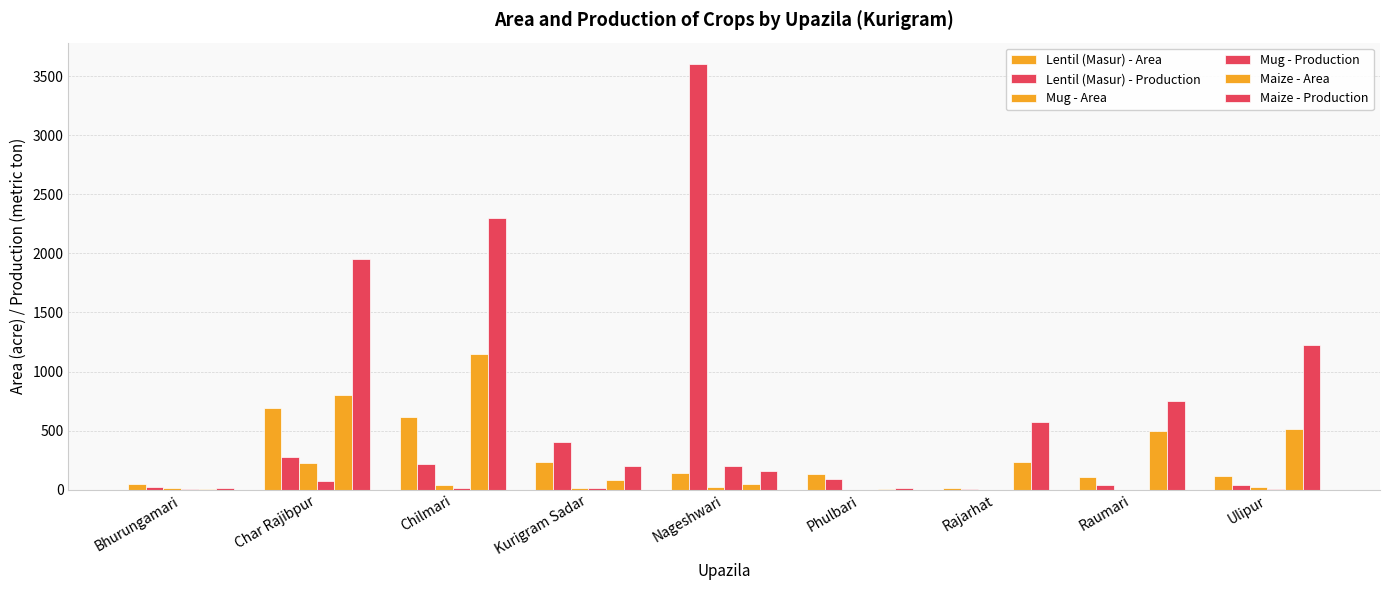

What is the sum of all Lentil (Masur) - Area values?

2093.0